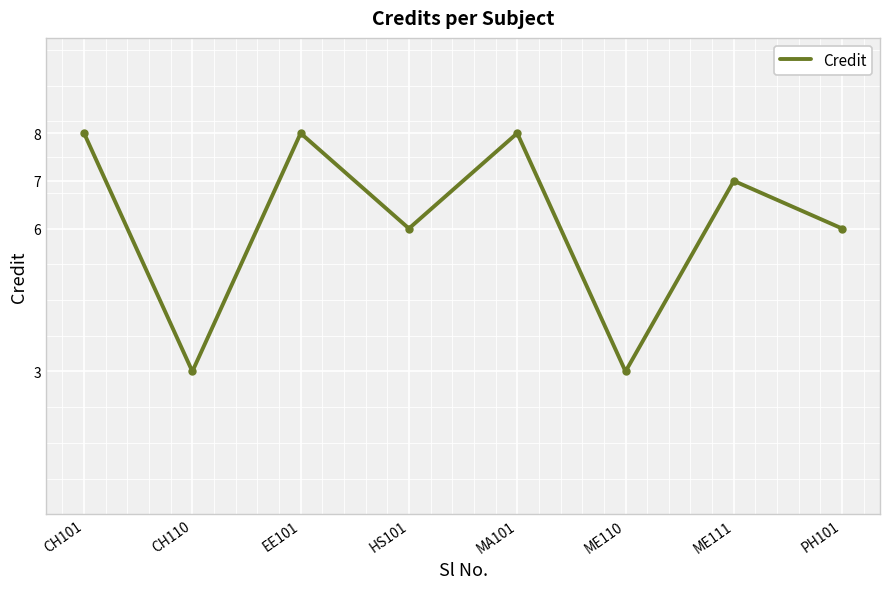

What is the minimum value shown in the chart?

3